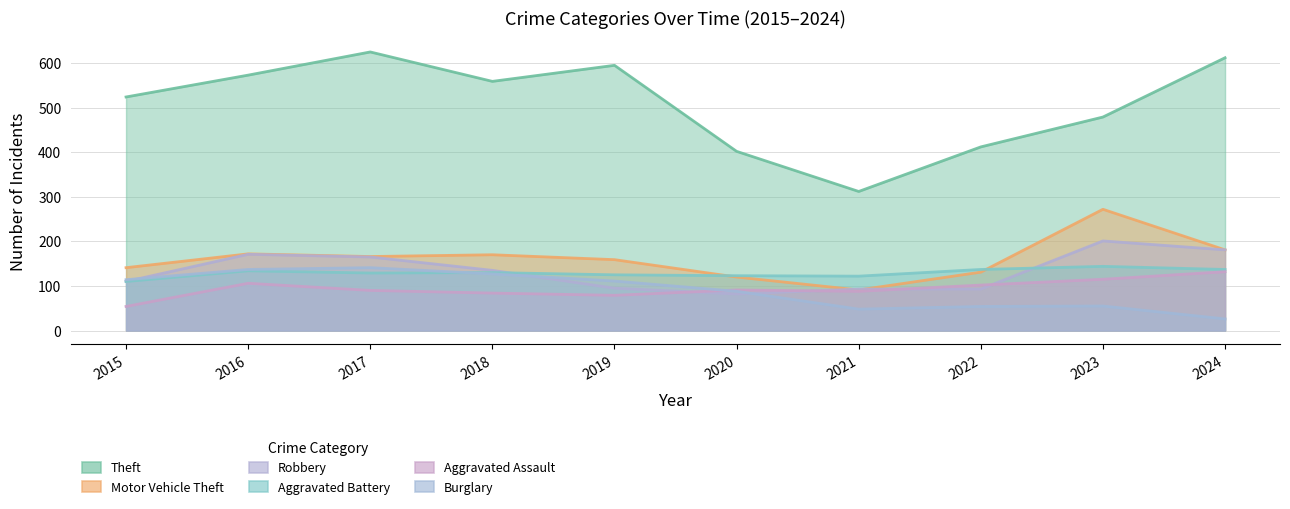

Reading right to left, transcribe all the data shown in this chart.

Theft: 2024=612	2023=479	2022=412	2021=312	2020=402	2019=595	2018=559	2017=625	2016=573	2015=524
Motor Vehicle Theft: 2024=181	2023=272	2022=131	2021=91	2020=120	2019=159	2018=170	2017=166	2016=172	2015=141
Robbery: 2024=181	2023=201	2022=93	2021=93	2020=82	2019=95	2018=135	2017=165	2016=171	2015=110
Aggravated Battery: 2024=137	2023=144	2022=137	2021=122	2020=123	2019=125	2018=130	2017=129	2016=134	2015=110
Aggravated Assault: 2024=132	2023=115	2022=102	2021=88	2020=91	2019=79	2018=84	2017=90	2016=106	2015=54
Burglary: 2024=26	2023=55	2022=54	2021=48	2020=88	2019=111	2018=127	2017=141	2016=137	2015=114